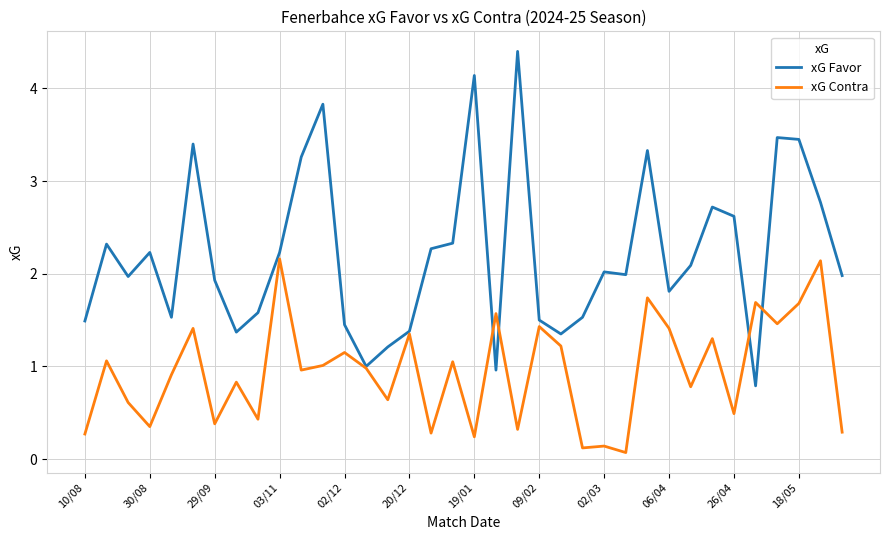

Which series has the largest range (max minus min)?

xG Favor